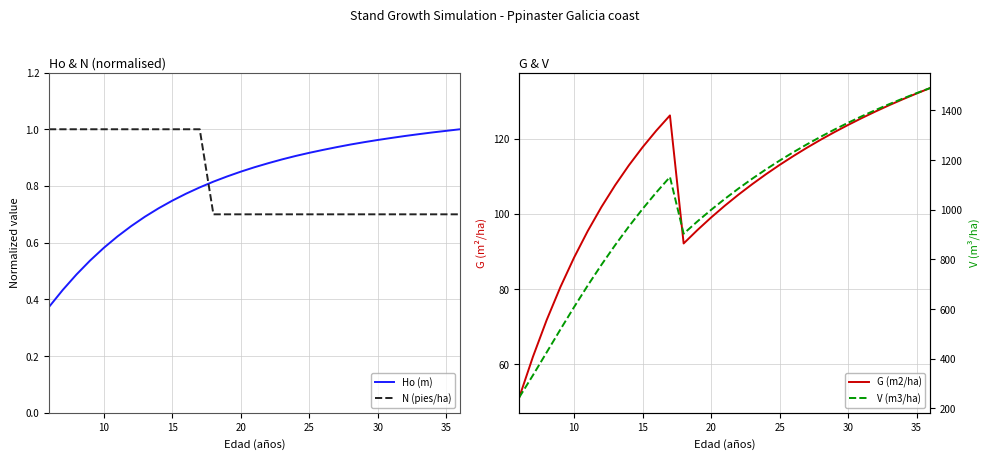

True or false: V (m3/ha) and G (m2/ha) cross at least once.

False